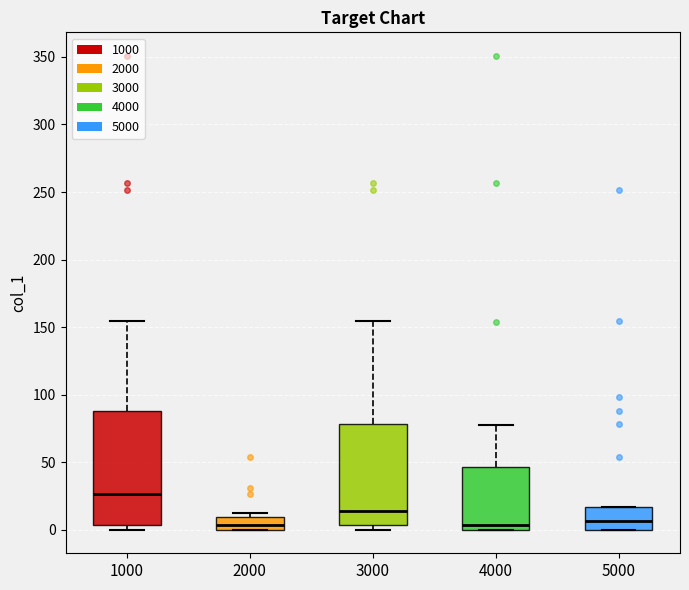

Where is the lower edge of the box at x = 5000 on the y-axis? The values are not printed on the chart, so give them approximately, as read against the axis.

0